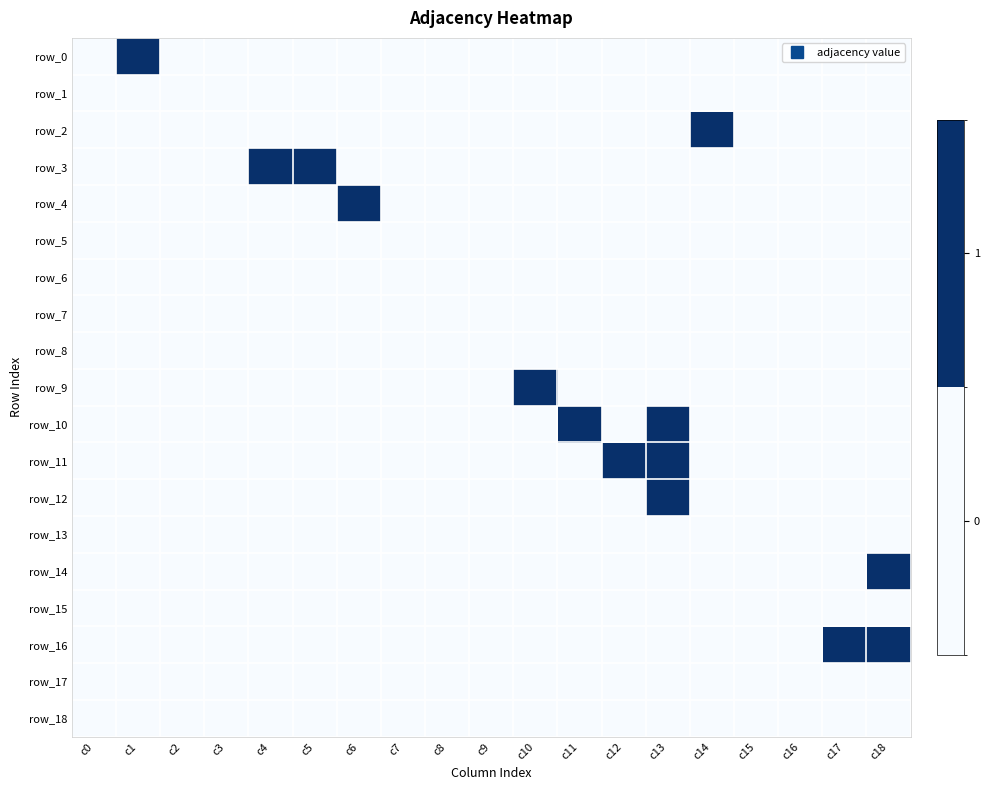

True or false: row_14 has a value of 0 at c1.

True